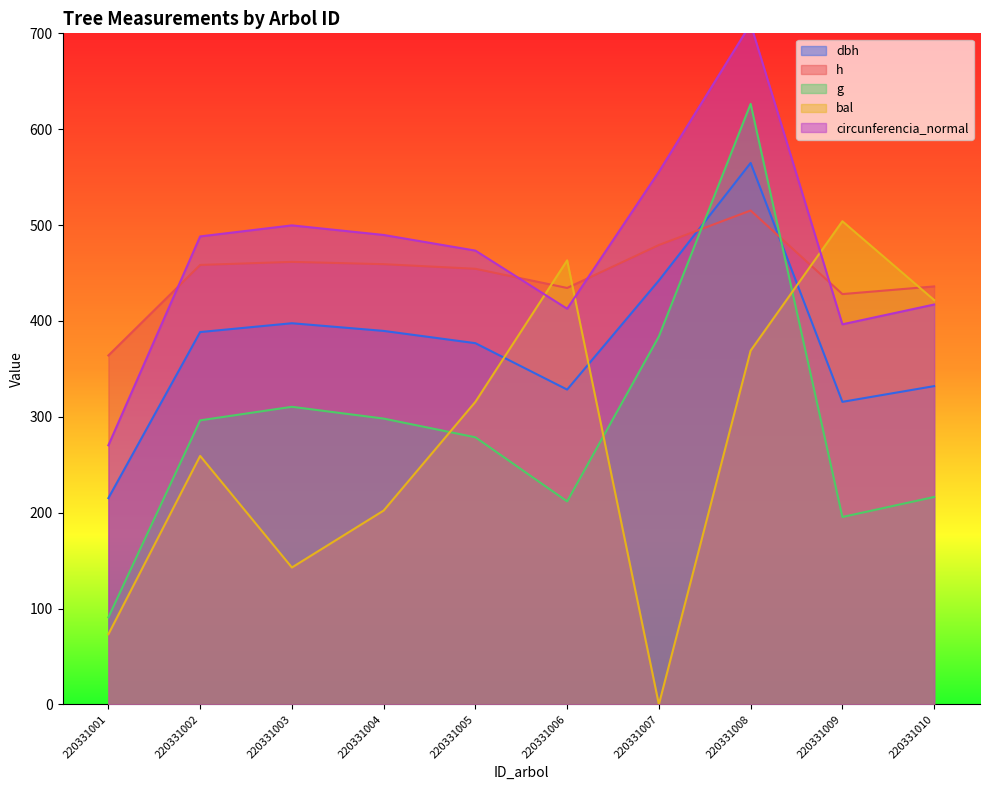

What is the value of the bal point at the 3rd from the left?

142.8